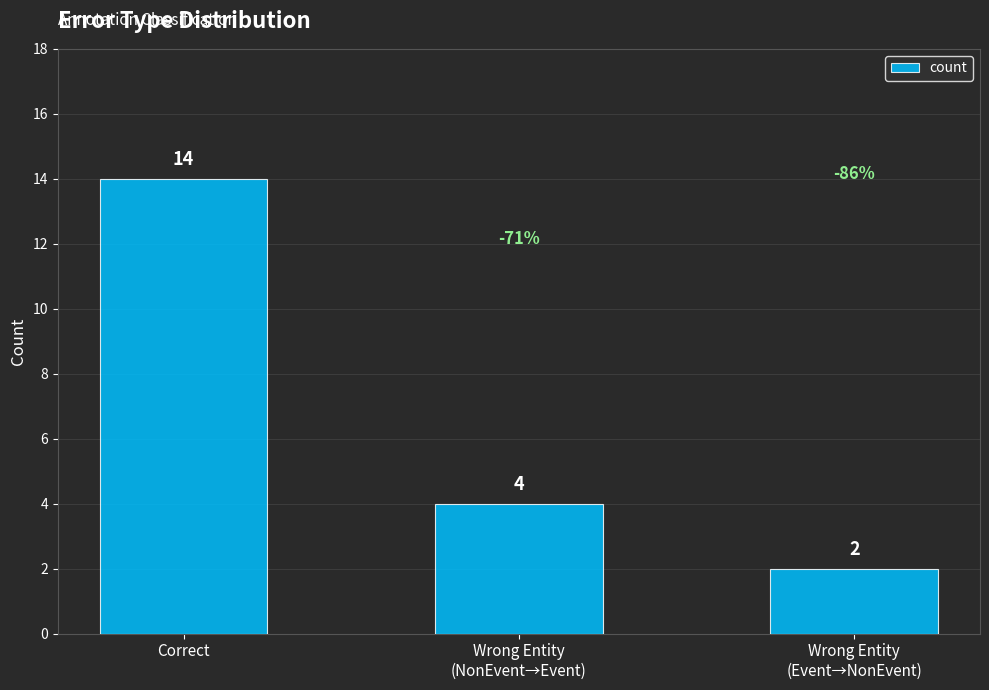

Rank the categories by value from highest to lowest.

Correct, Wrong Entity
(NonEvent→Event), Wrong Entity
(Event→NonEvent)